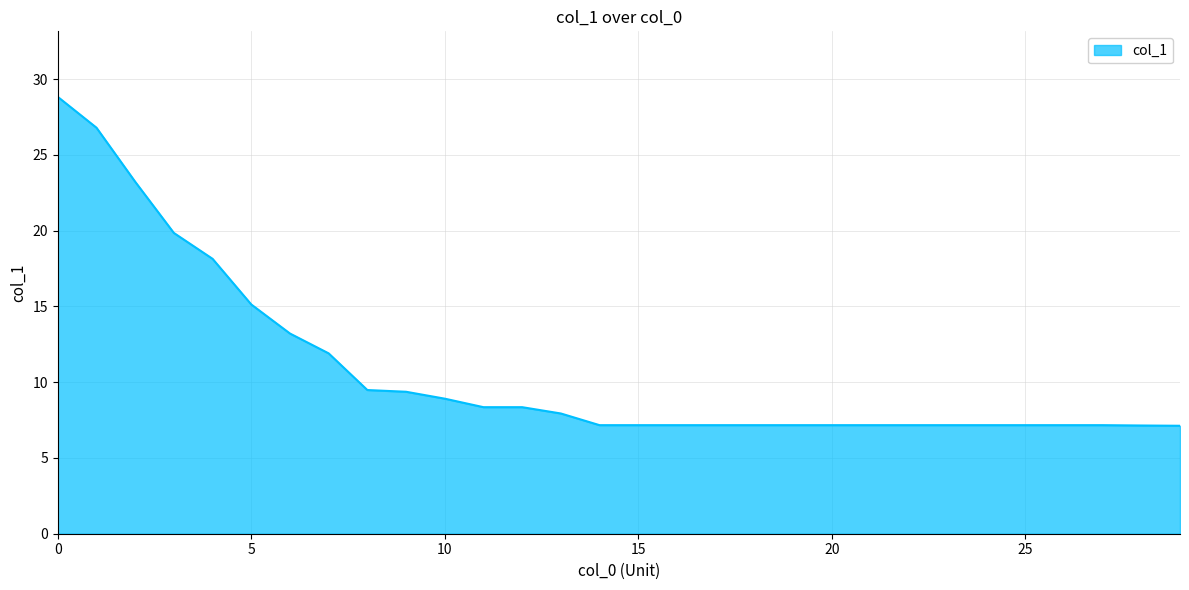

What is the greatest value displayed?

28.8